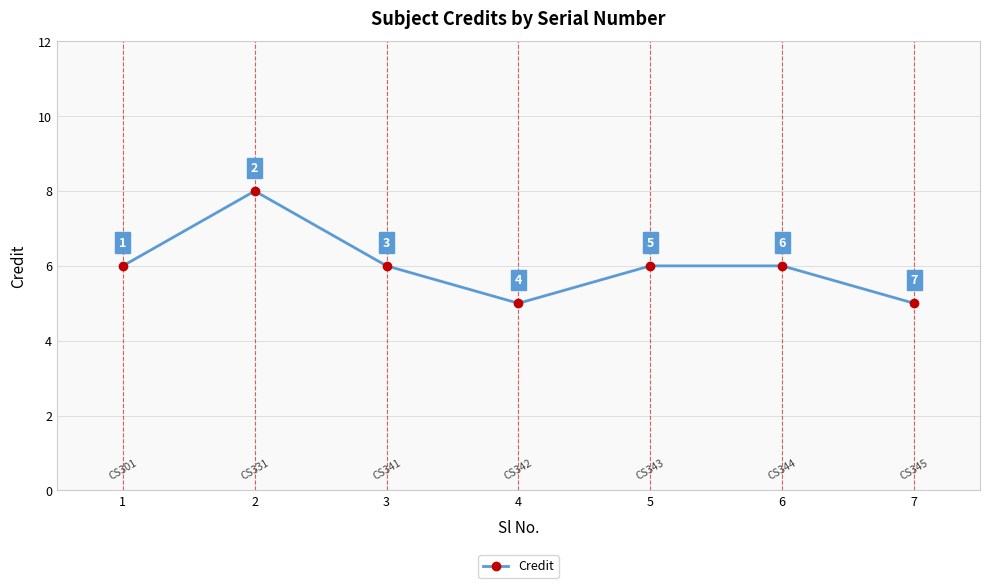

What is the greatest value displayed?

8